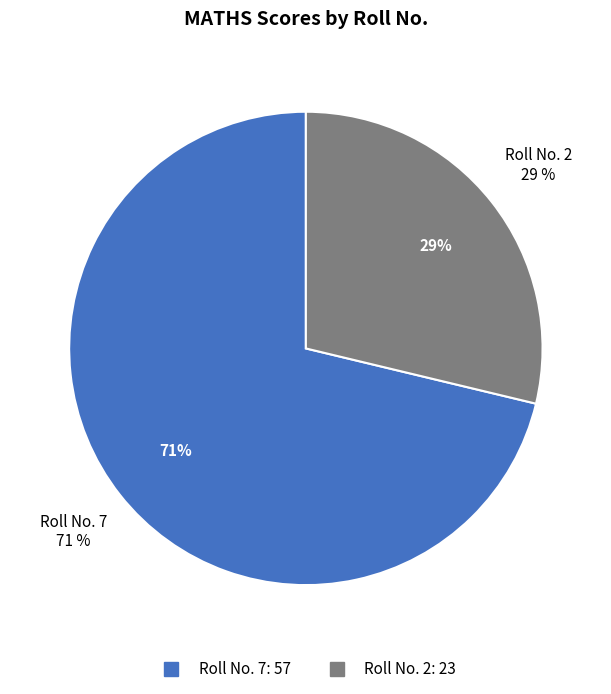

Is the sum of 7 and 2 greater than half?

Yes